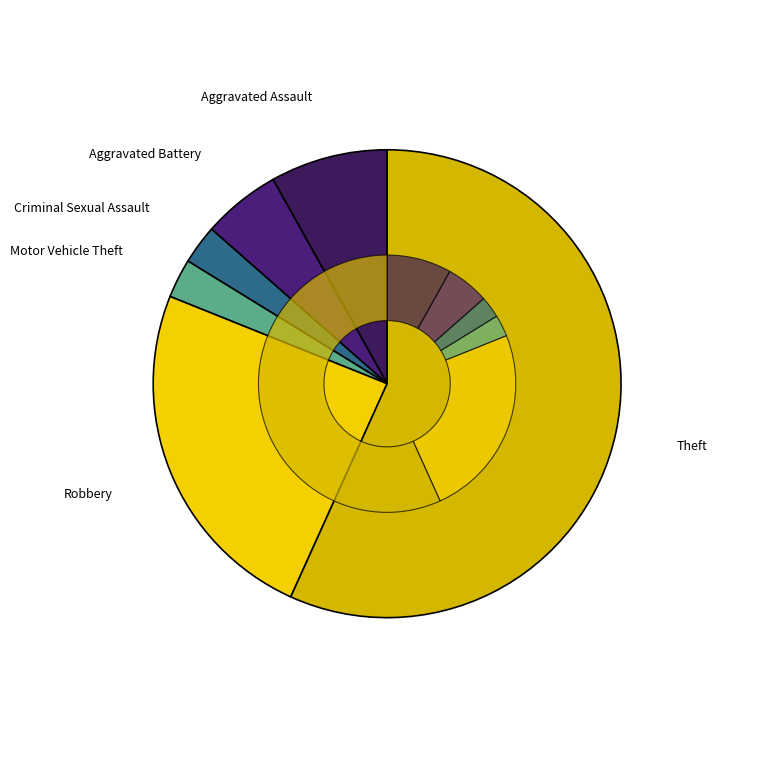

To the nearest percent, what is the difference between the Motor Vehicle Theft and Aggravated Battery slice percentages?

3%